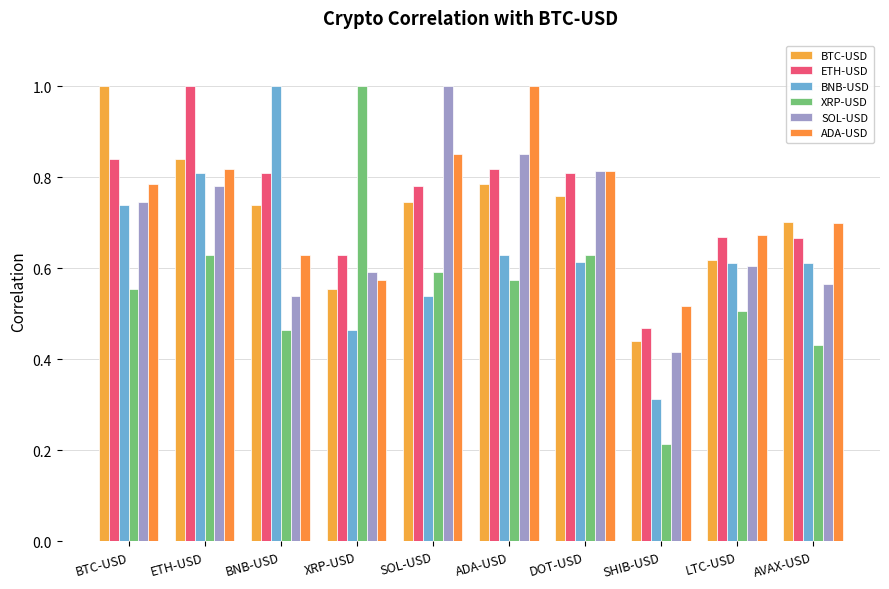

At which label does SOL-USD reach its minimum?

SHIB-USD